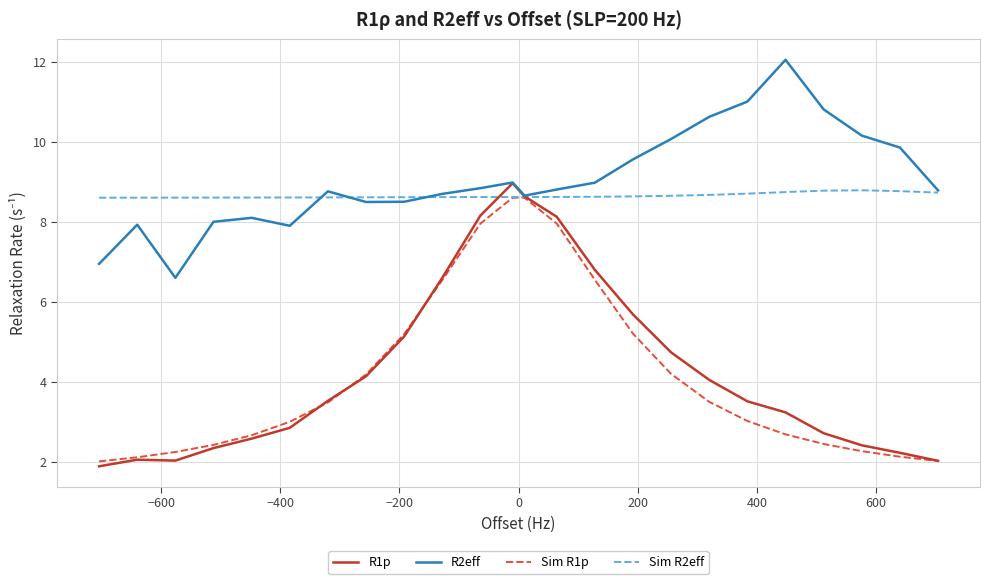

Which series has the widest spread of values?

R1p